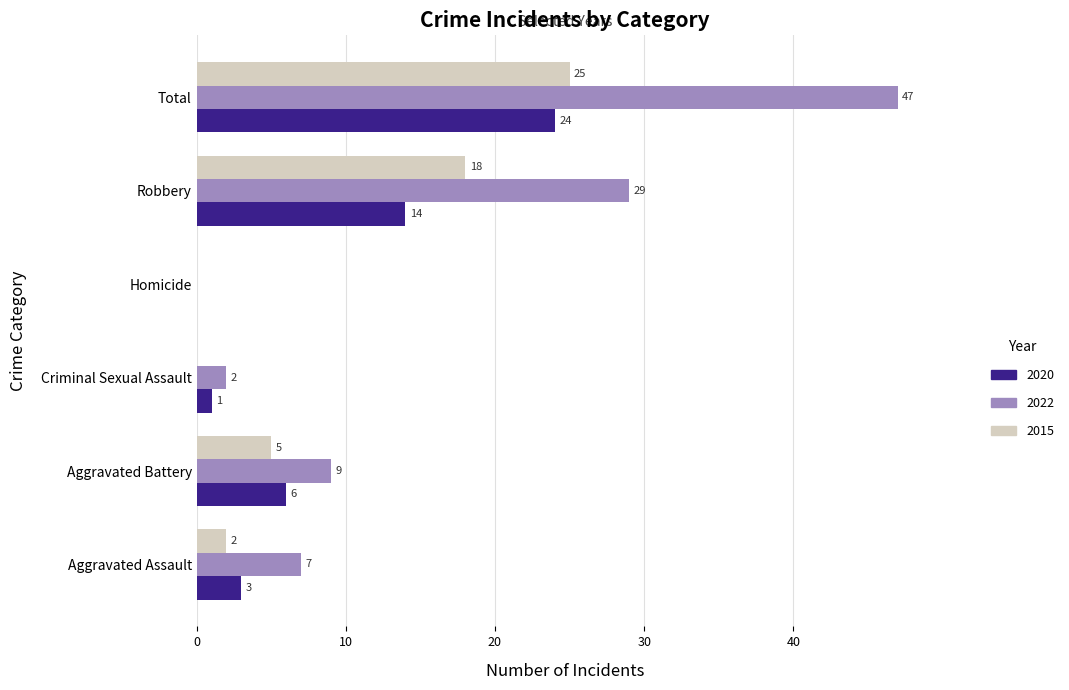

What are all the series names shown in the legend?

2020, 2022, 2015